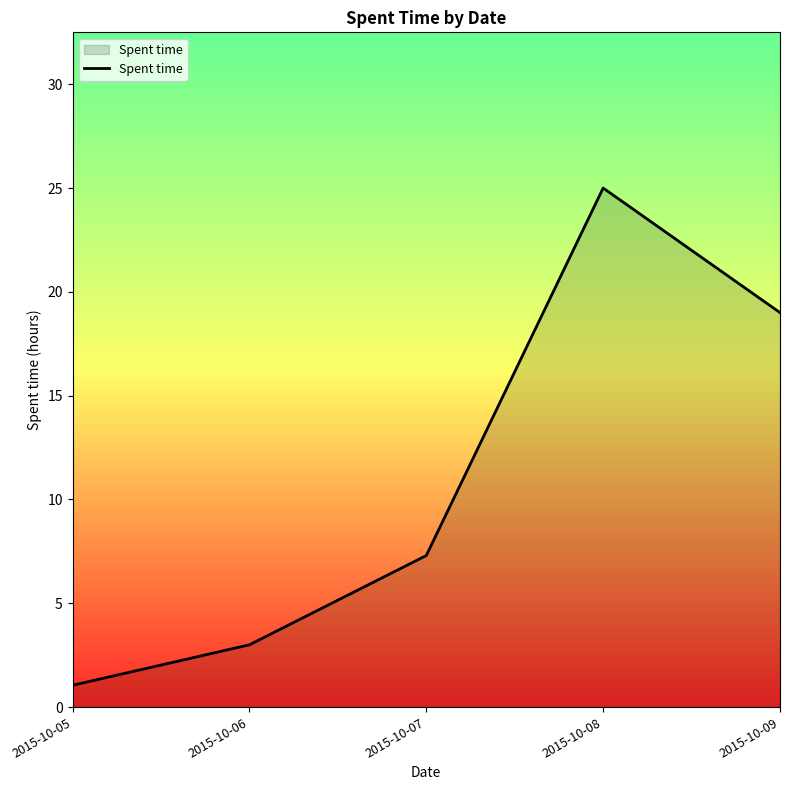

List the labels in order of value, largest first.

2015-10-08, 2015-10-09, 2015-10-07, 2015-10-06, 2015-10-05